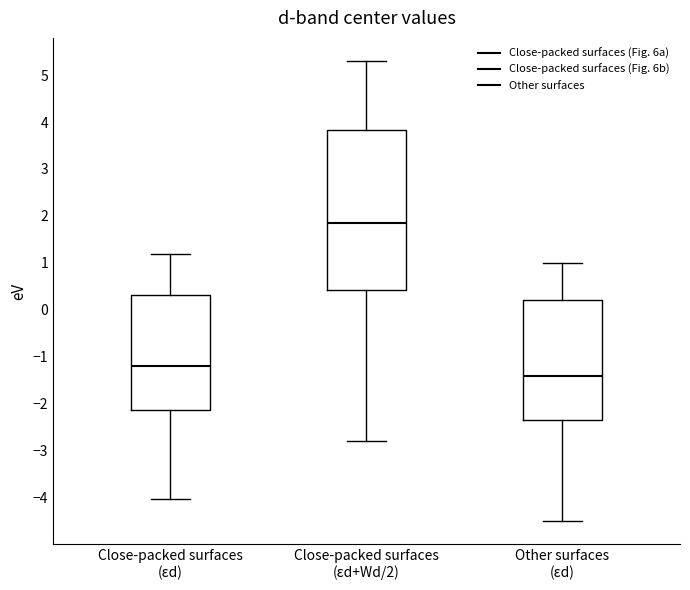

Comparing the boxes themselves (not the whiskers), which one is the tallest?

Close-packed surfaces (εd+Wd/2)